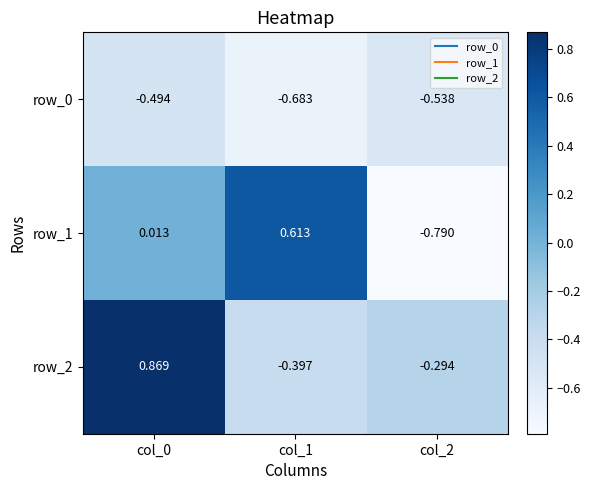

How many data points does each series have?

3